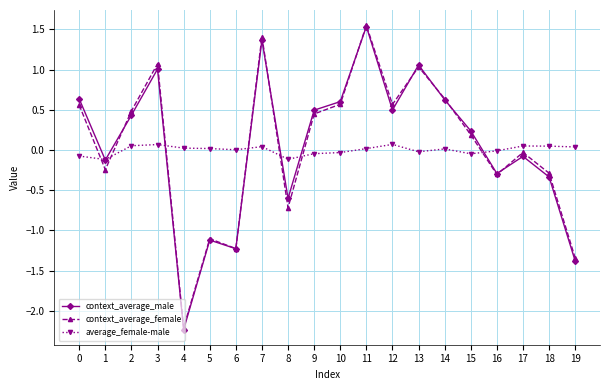

The value of context_average_female at 2 is 0.5. True or false?

True